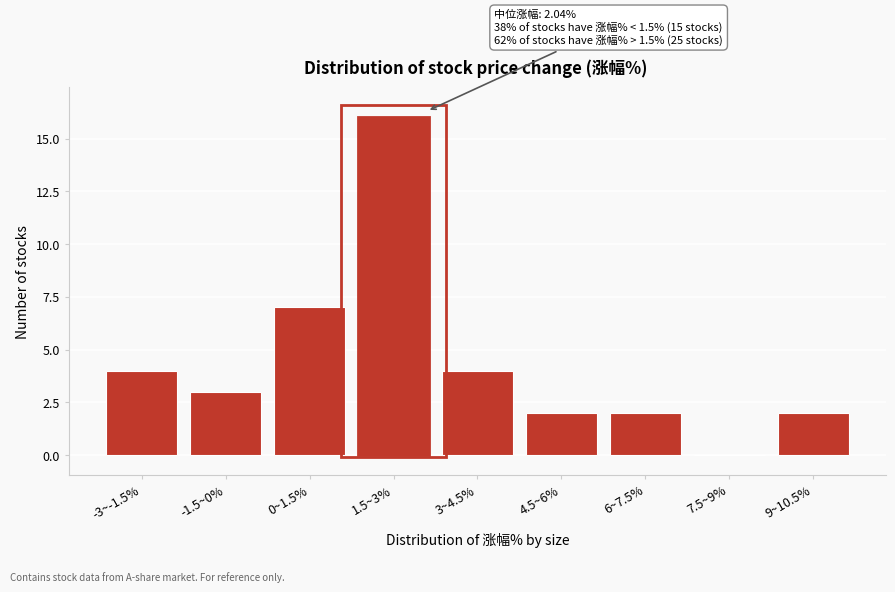

Reading left to right, transcribe all the data shown in this chart.

-3~-1.5%=4	-1.5~0%=3	0~1.5%=7	1.5~3%=16	3~4.5%=4	4.5~6%=2	6~7.5%=2	7.5~9%=0	9~10.5%=2